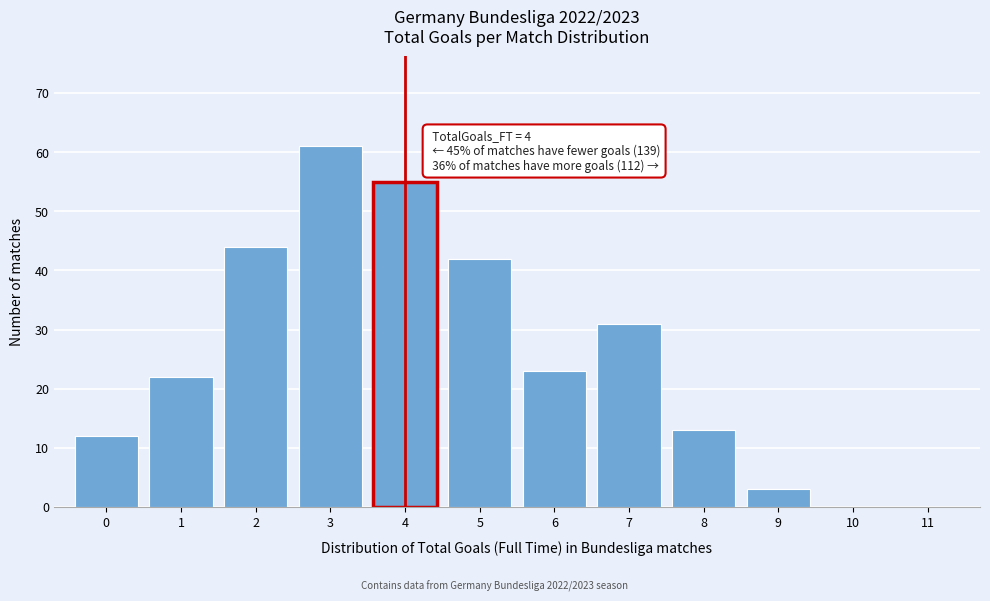

Over which range of the x-axis is the bar tallest?

2.5 to 3.5